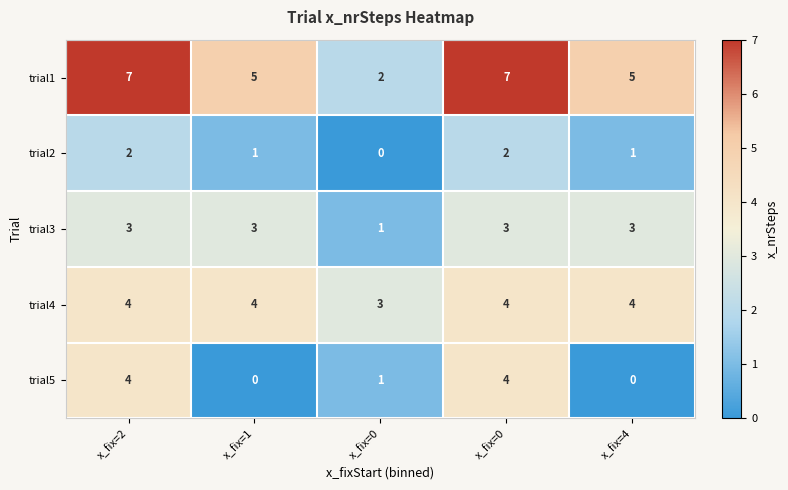

How many categories are shown in the chart?

5